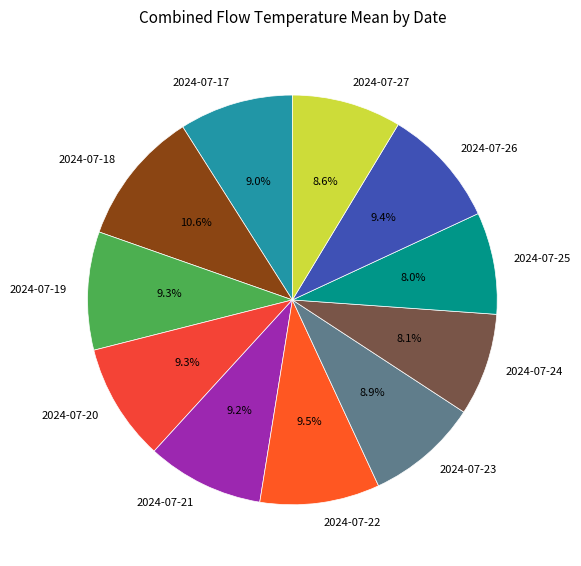

Count the number of slices in the pie.

11